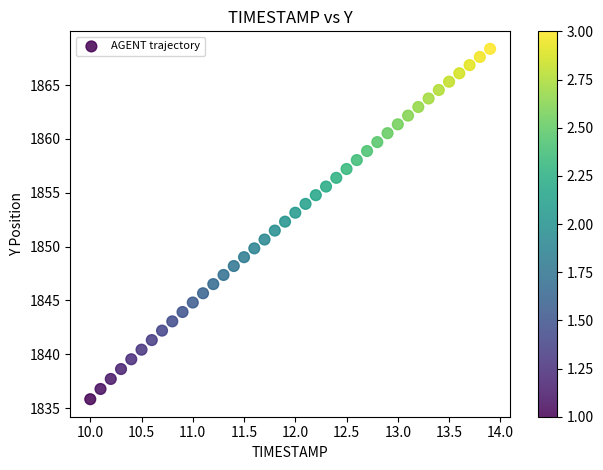

What is the range of Y values (max minus min)?

32.5